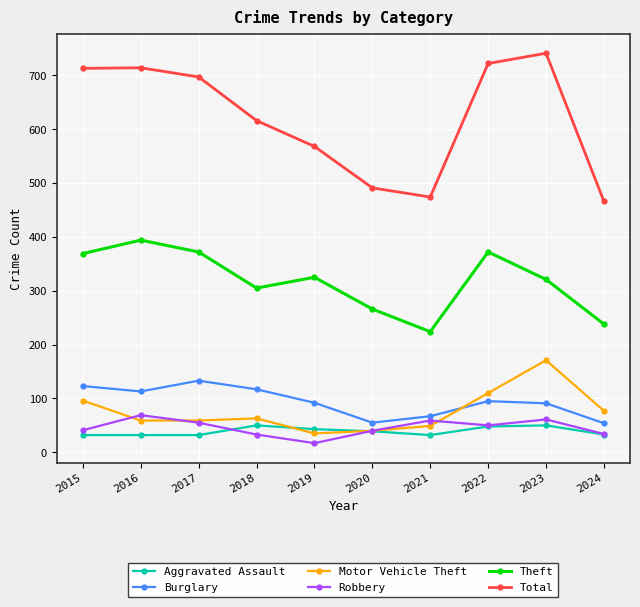

Is it true that Theft equals 124 at 2021?

False